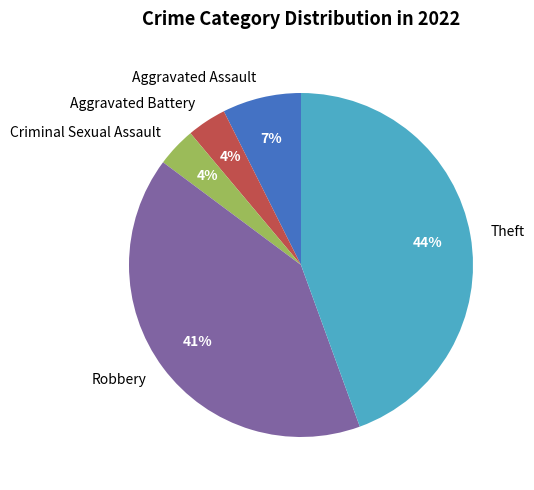

Which has a higher value, Theft or Aggravated Battery?

Theft